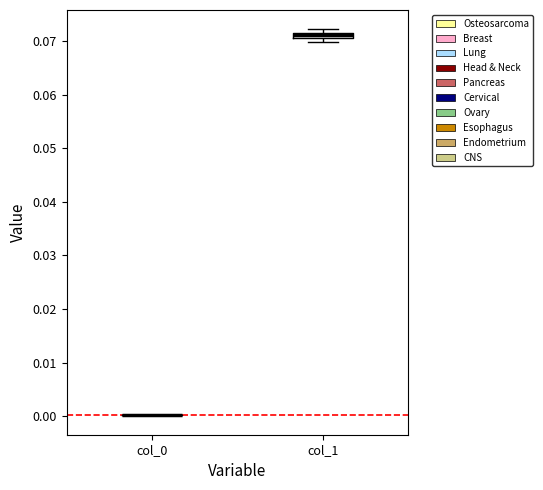

Which box is the tallest, from its lower edge to its upper edge?

col_1